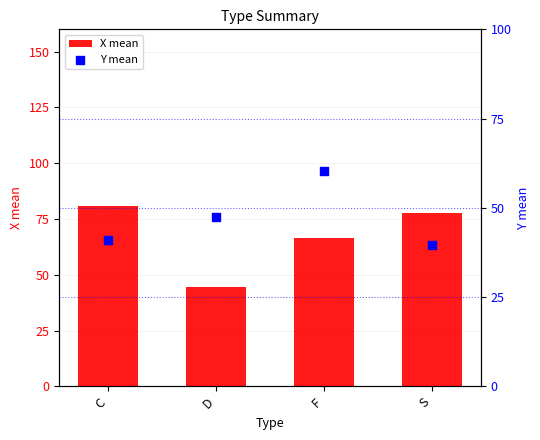

Which series contains the lowest Y value?

Y mean